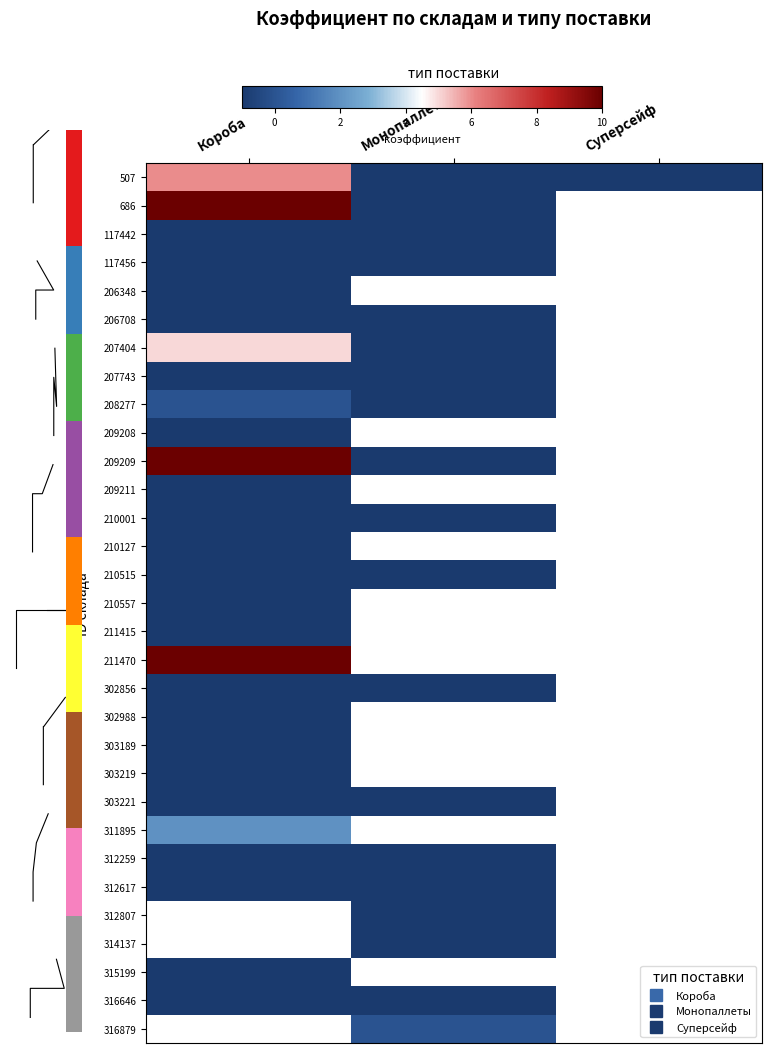

What is the spread (max minus min) of values at Монопаллеты?

1.0